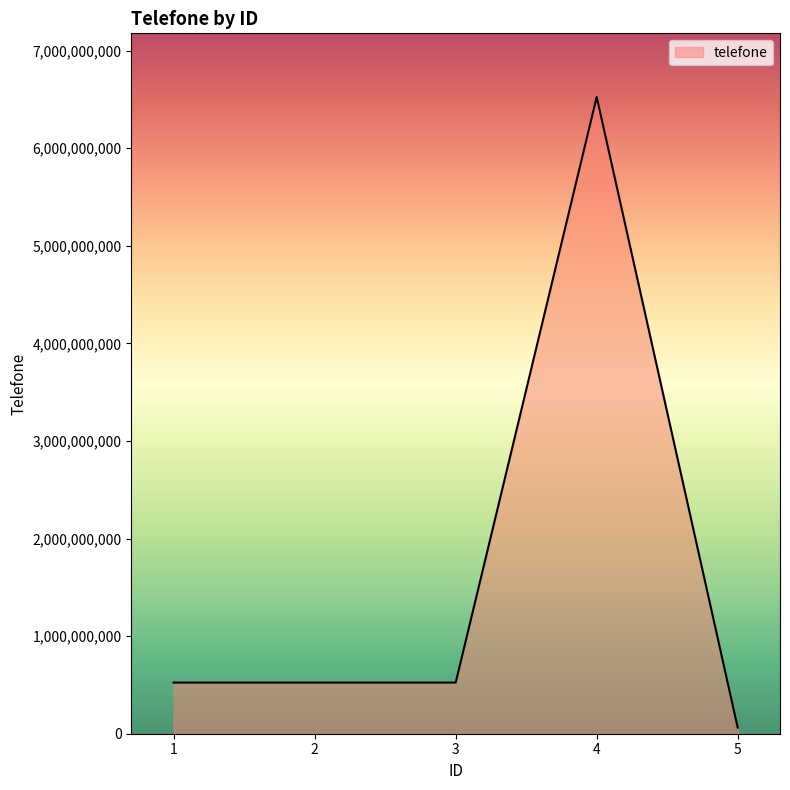

Approximately how many times larger is the value at 4 compared to 1?

12.4